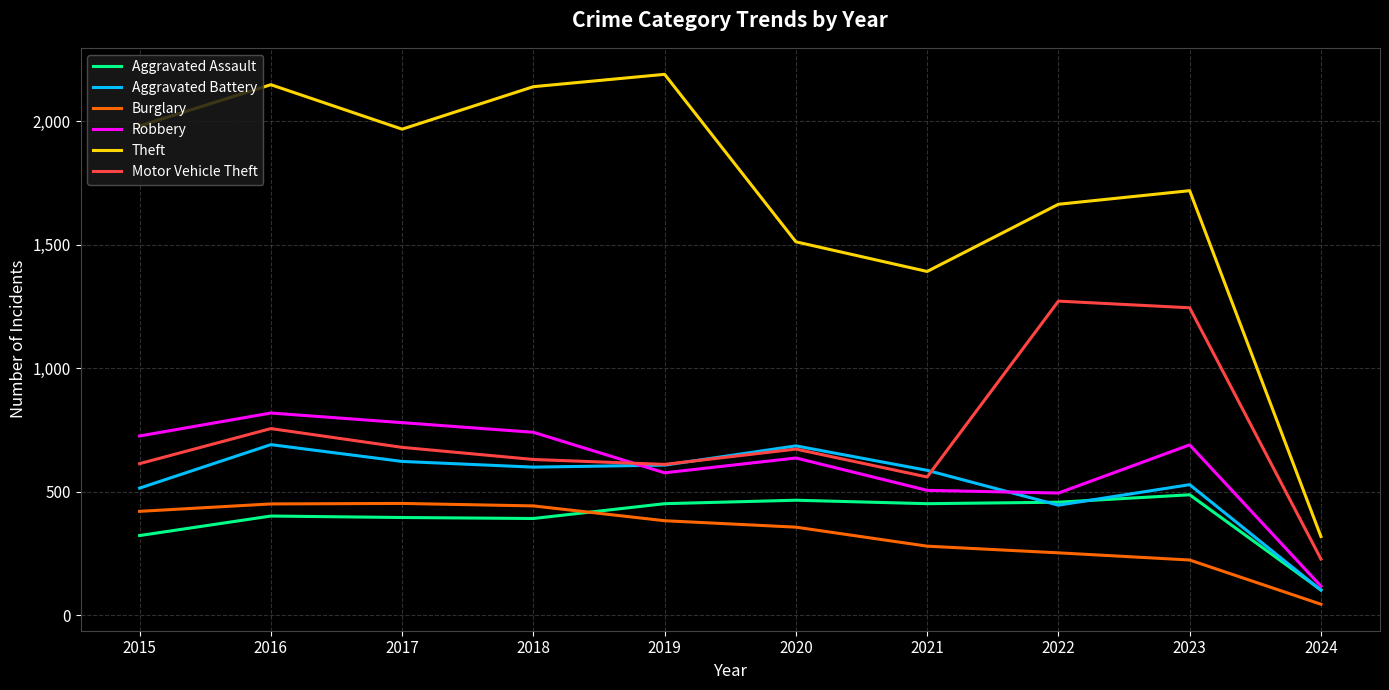

True or false: Burglary and Aggravated Battery intersect in this chart.

False